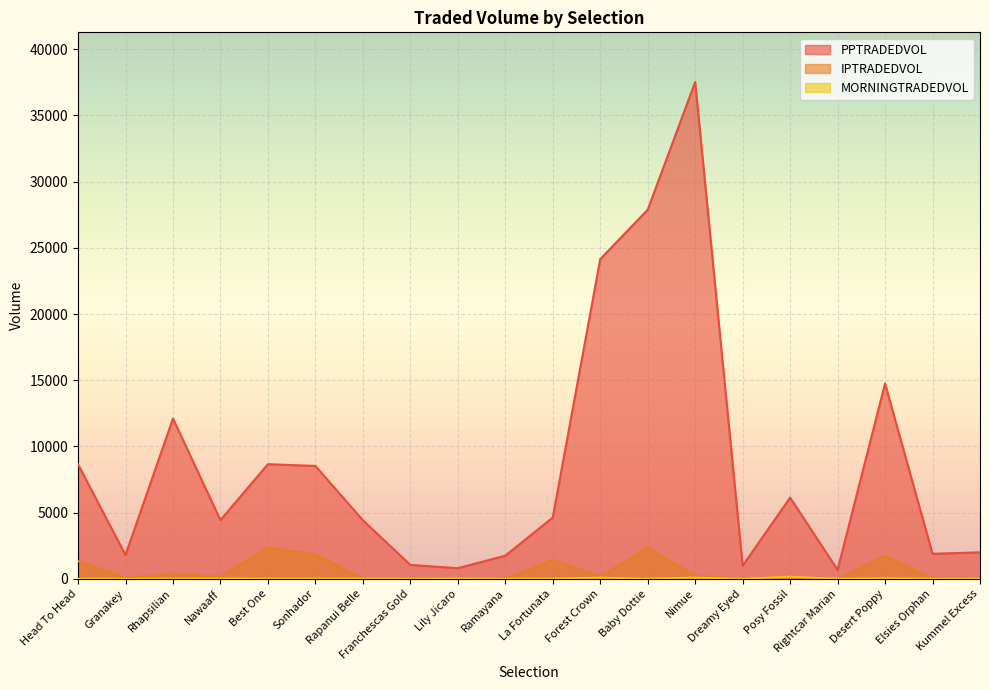

Which series has the widest spread of values?

PPTRADEDVOL